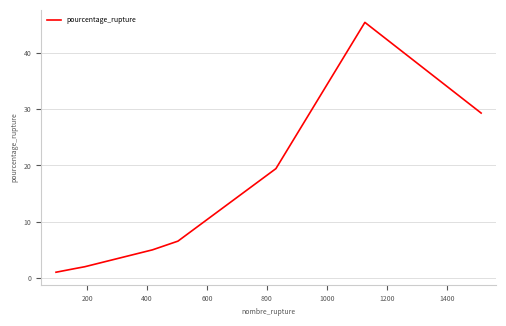

What is the difference between the maximum and minimum values?

44.5